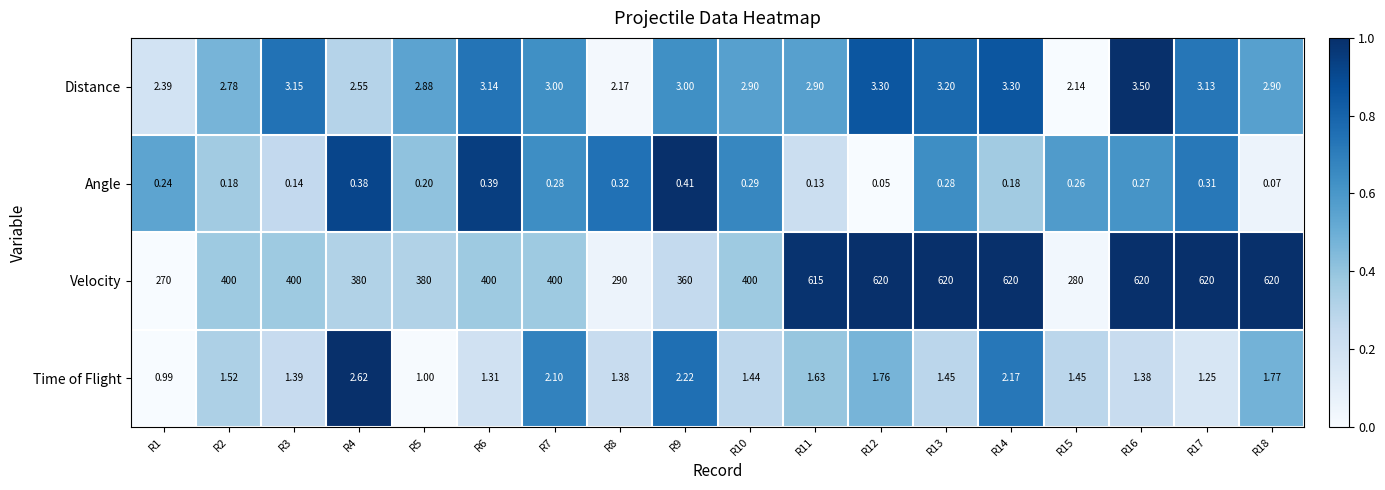

Which series has the largest total across all categories?

Velocity